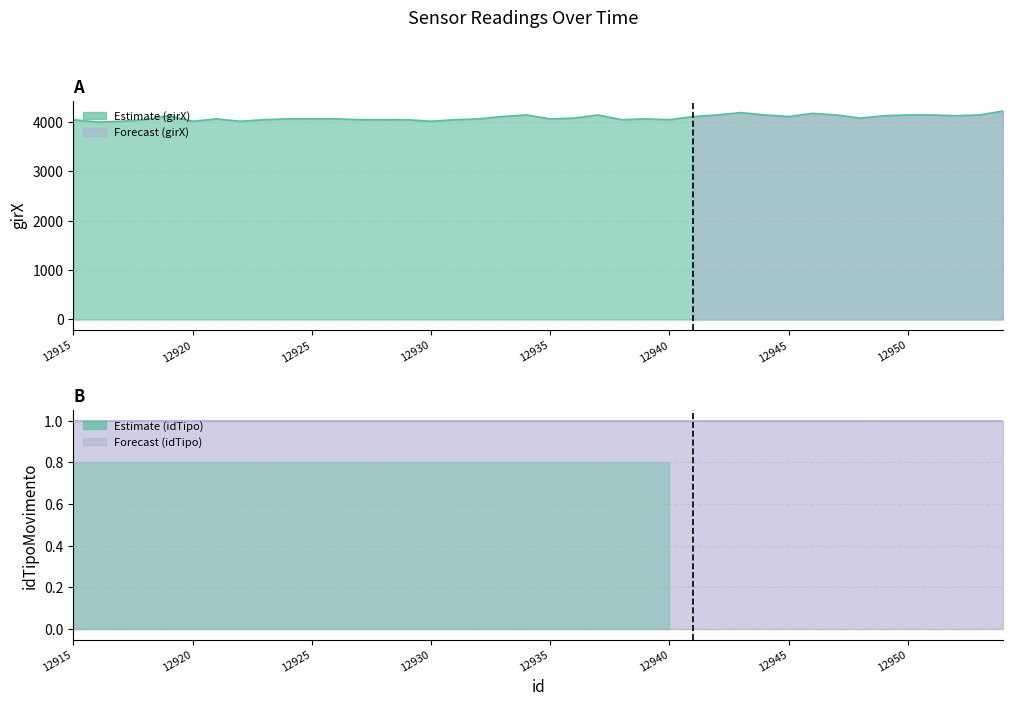

Approximately how many times larger is the value at 12947 compared to 12940?

1.0